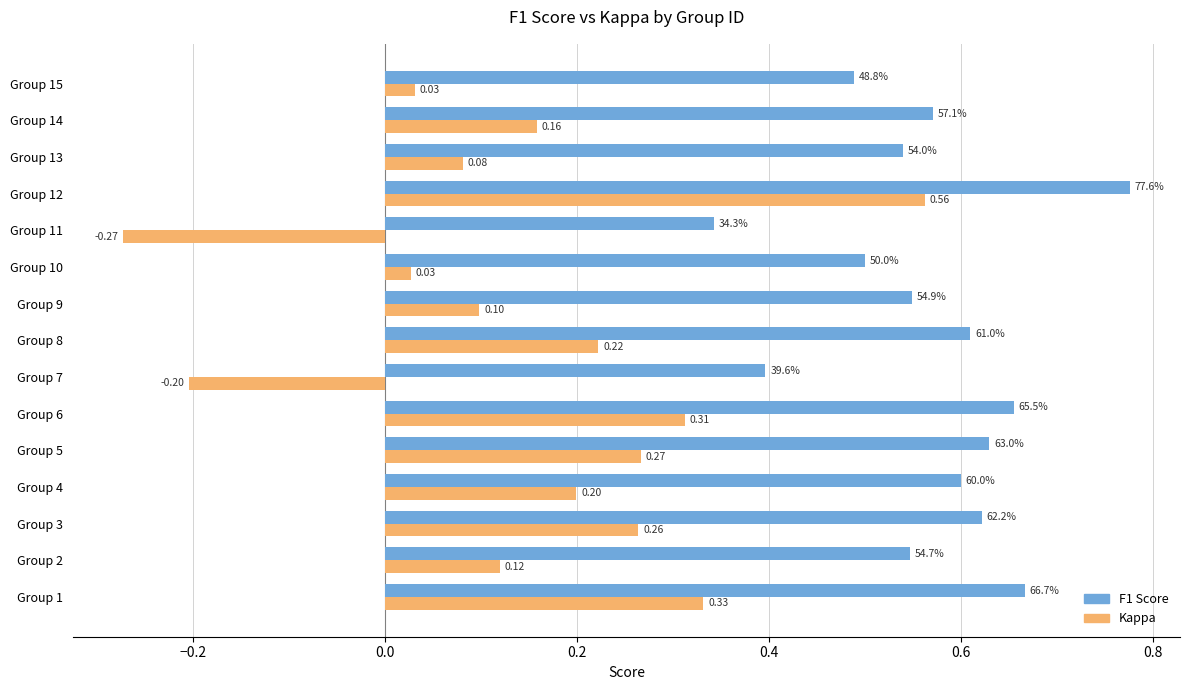

At which category is the sum across all series the highest?

Group 12